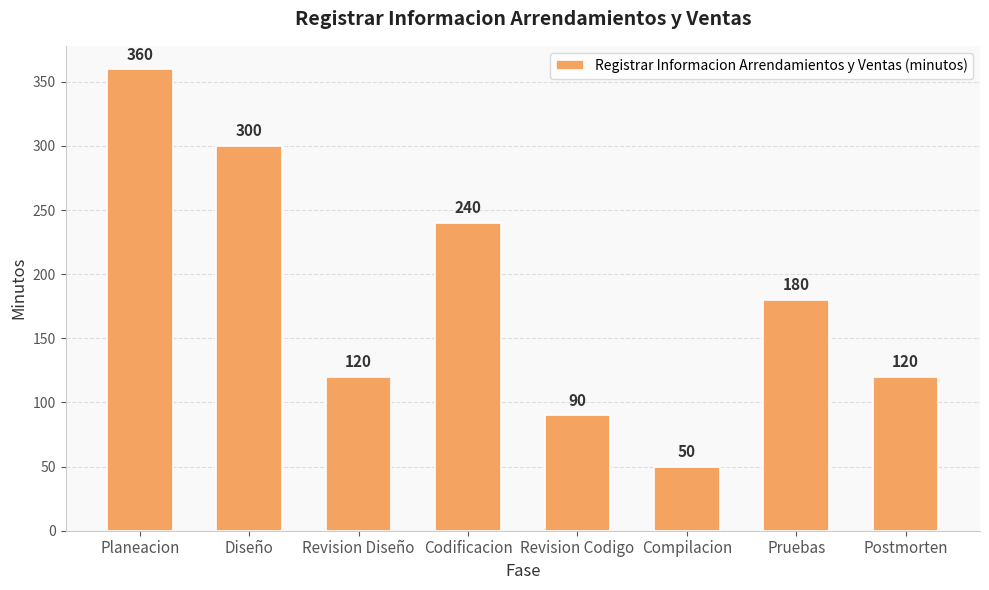

What is the sum of all values?

1460